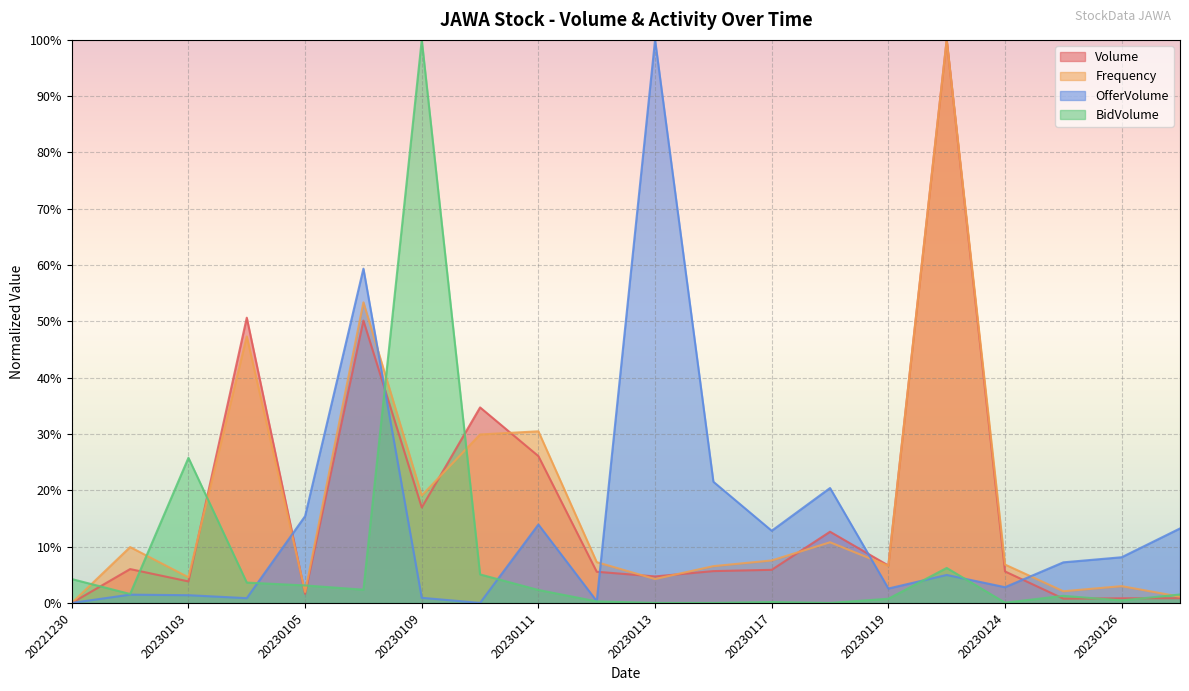

What is the spread (max minus min) of values at 20230111?

0.3